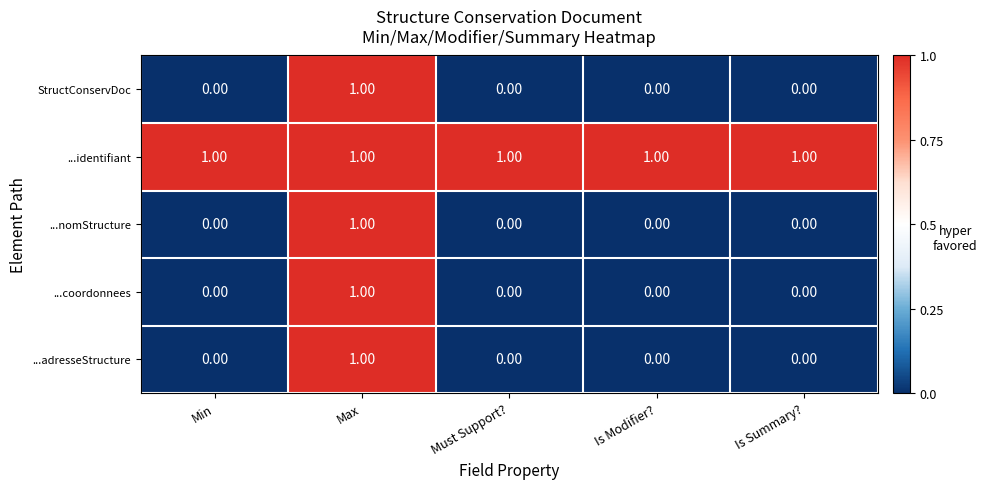

What is the sum of all ...identifiant values?

5